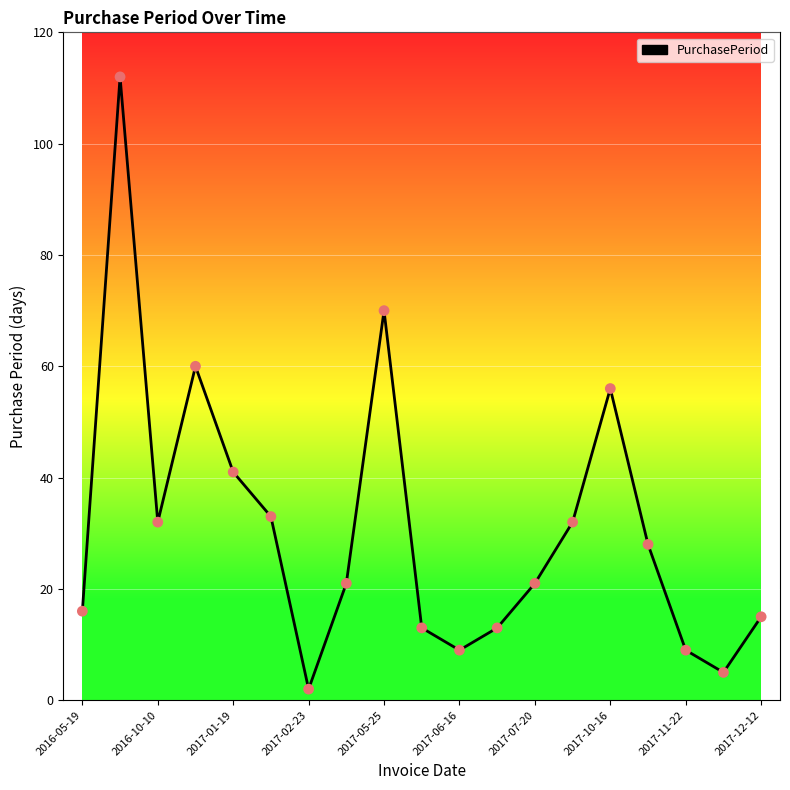

What is the greatest value displayed?

112